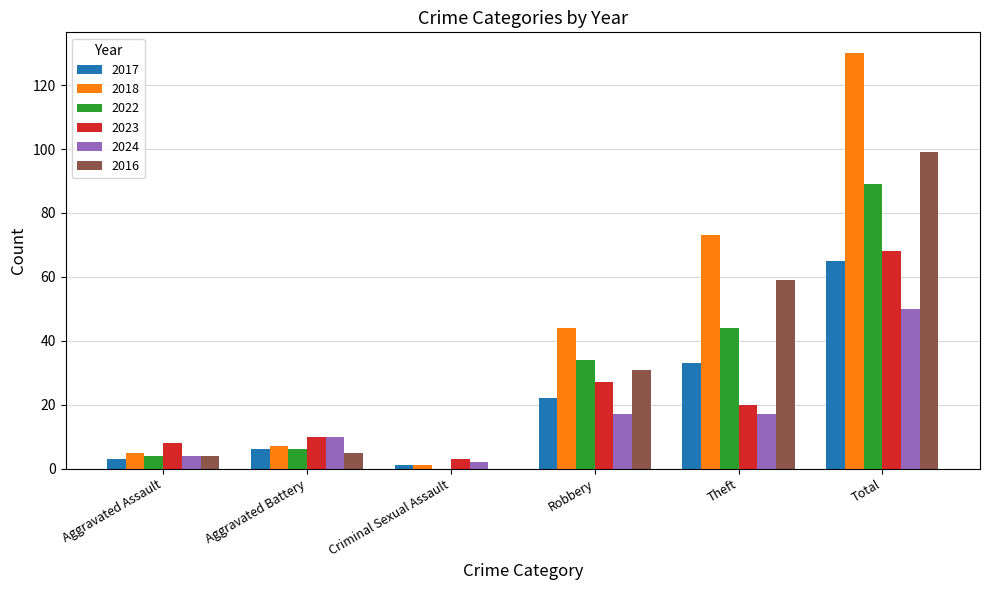

What is the average value of the 2022 series?

30